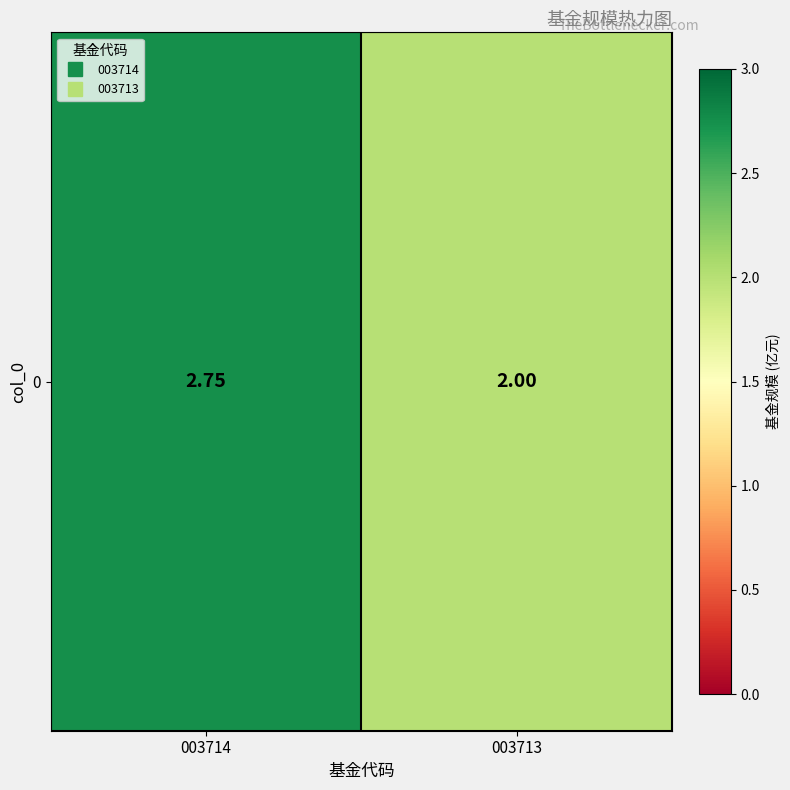

Rank the categories by value from lowest to highest.

003713, 003714